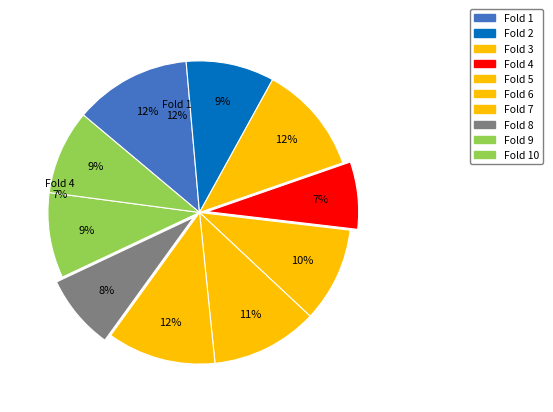

What portion of the pie excludes Fold 10?

91.0%